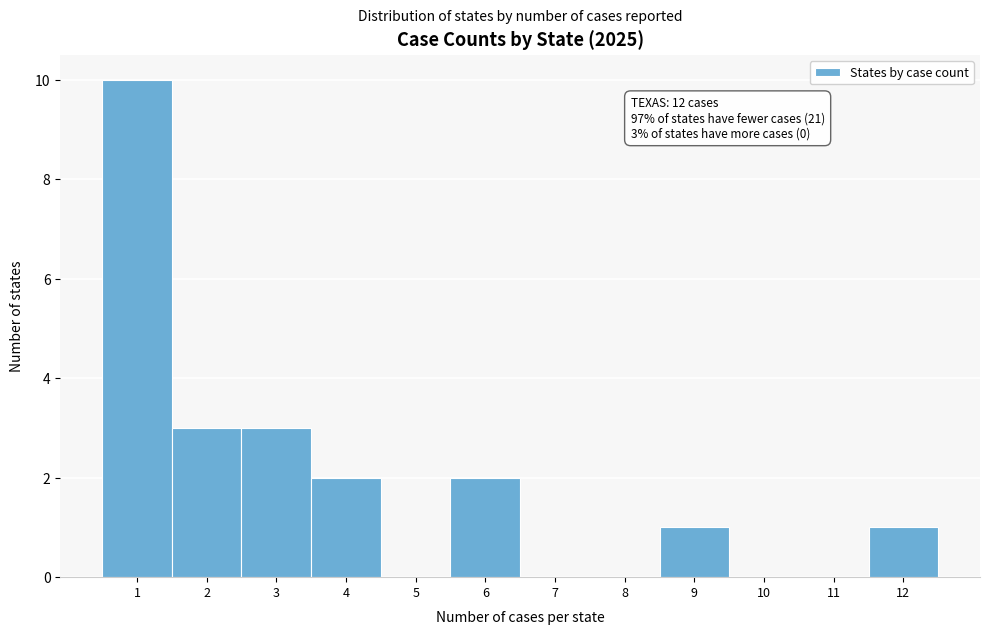

Which range on the x-axis has the tallest bar?

0.5 to 1.5